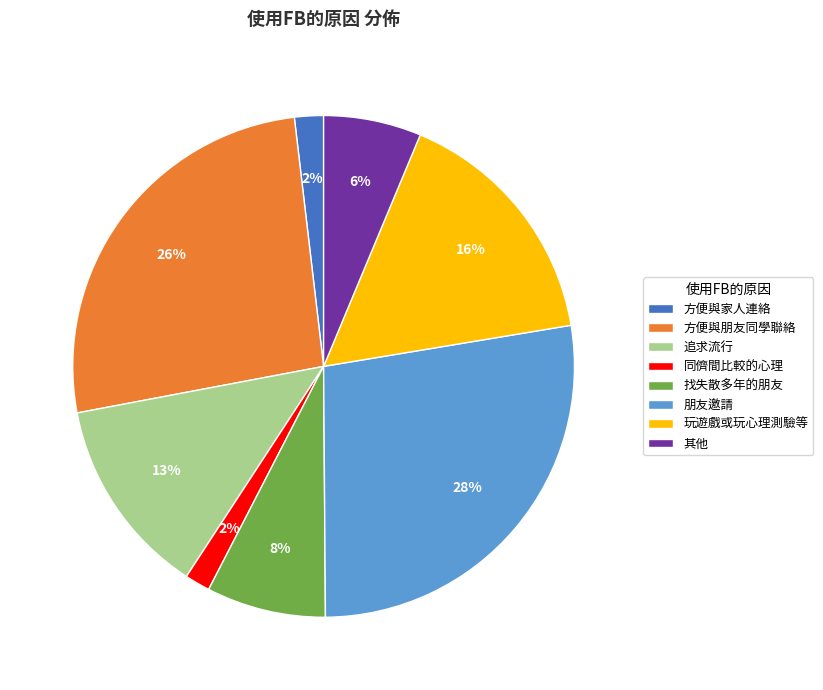

Is there a majority slice in this chart?

No